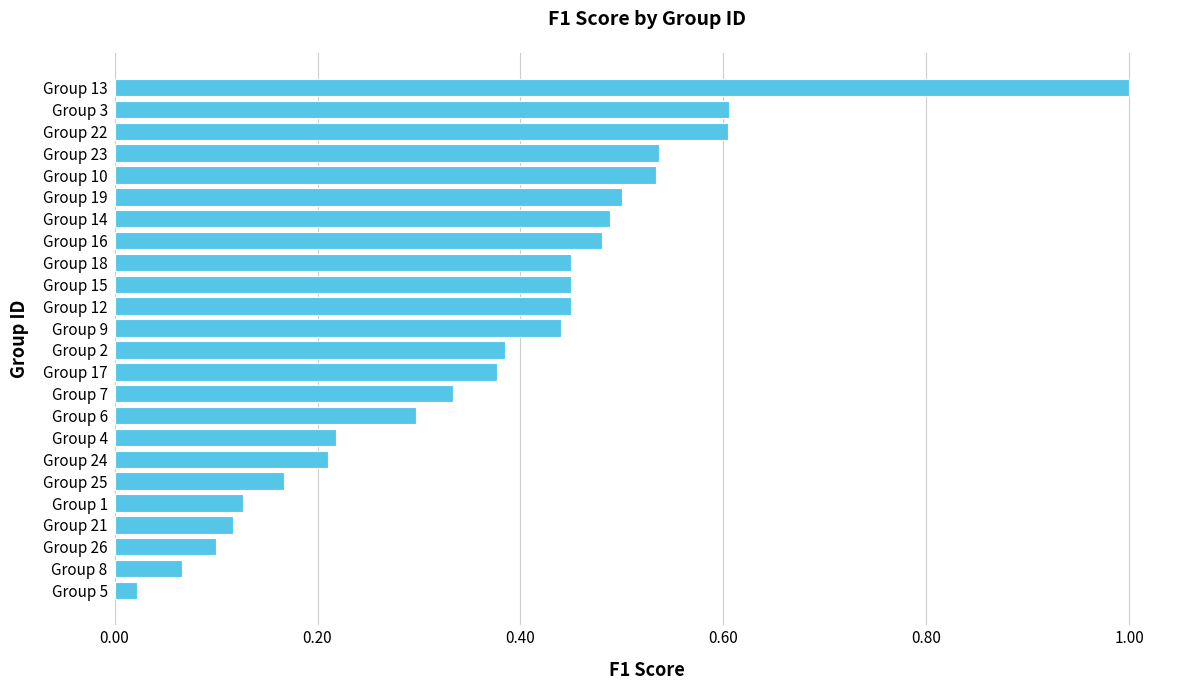

What is the sum of the values at Group 14 and Group 16?

1.0